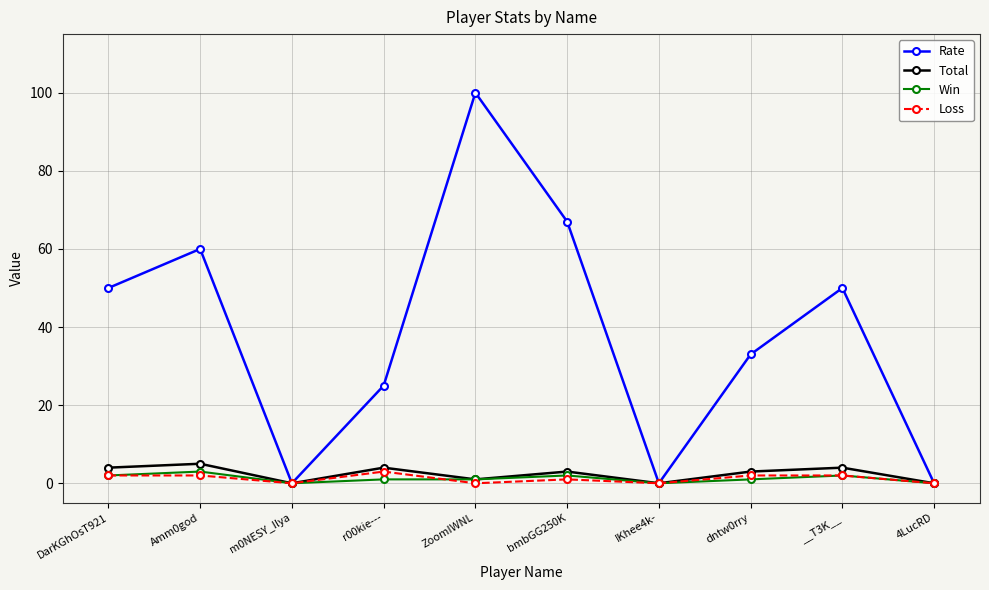

What are all the series names shown in the legend?

Rate, Total, Win, Loss